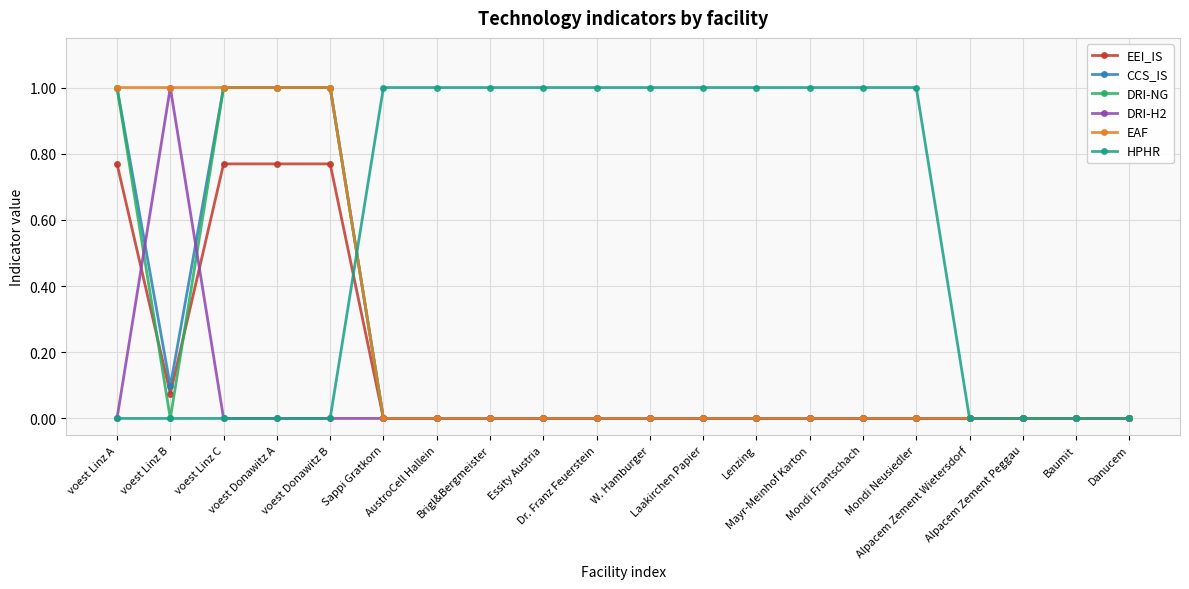

Which series has the largest total across all categories?

HPHR